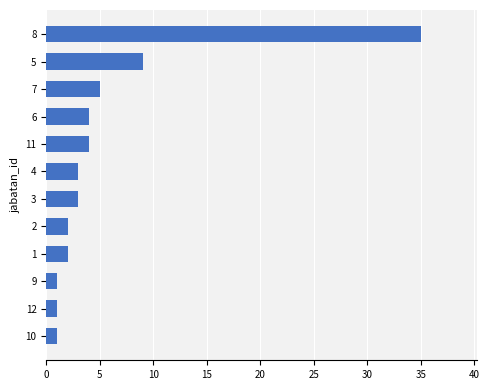

What is the greatest value displayed?

35